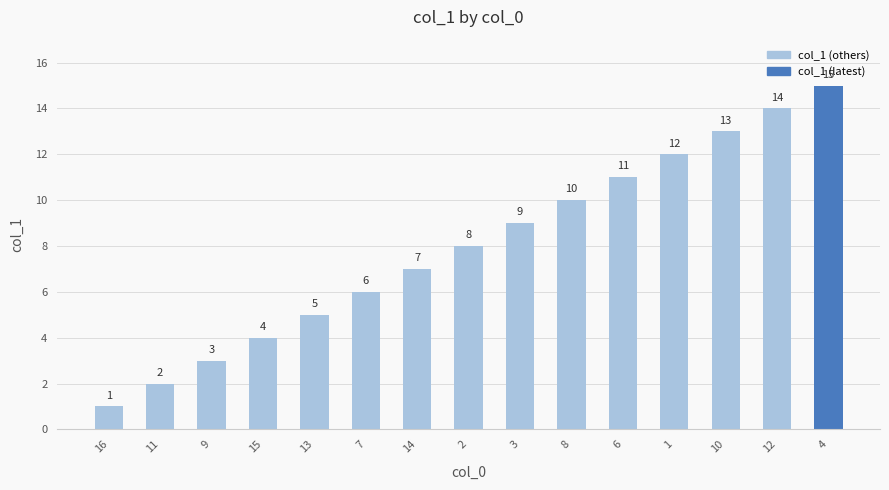

What is the value of the 13th bar from the left?

13